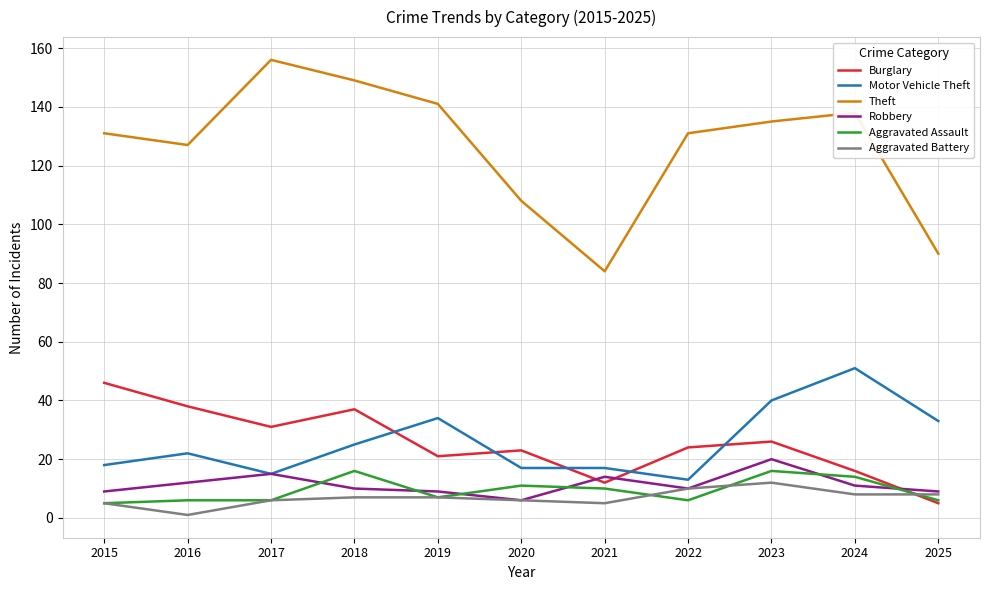

Reading left to right, extract all data points from this chart.

Burglary: 2015=46	2016=38	2017=31	2018=37	2019=21	2020=23	2021=12	2022=24	2023=26	2024=16	2025=5
Motor Vehicle Theft: 2015=18	2016=22	2017=15	2018=25	2019=34	2020=17	2021=17	2022=13	2023=40	2024=51	2025=33
Theft: 2015=131	2016=127	2017=156	2018=149	2019=141	2020=108	2021=84	2022=131	2023=135	2024=138	2025=90
Robbery: 2015=9	2016=12	2017=15	2018=10	2019=9	2020=6	2021=14	2022=10	2023=20	2024=11	2025=9
Aggravated Assault: 2015=5	2016=6	2017=6	2018=16	2019=7	2020=11	2021=10	2022=6	2023=16	2024=14	2025=6
Aggravated Battery: 2015=5	2016=1	2017=6	2018=7	2019=7	2020=6	2021=5	2022=10	2023=12	2024=8	2025=8